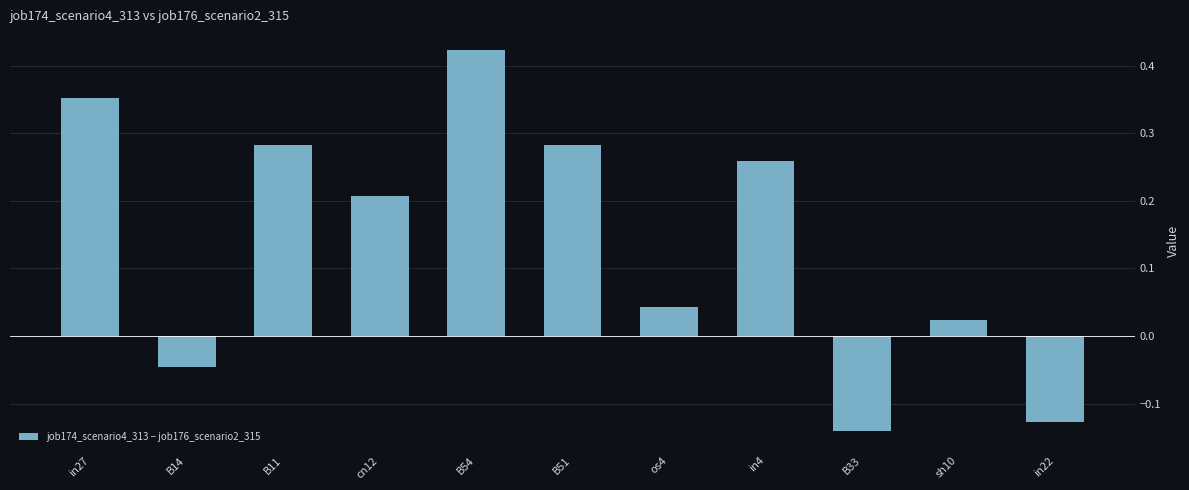

At which category does the chart reach its peak across all series?

B54